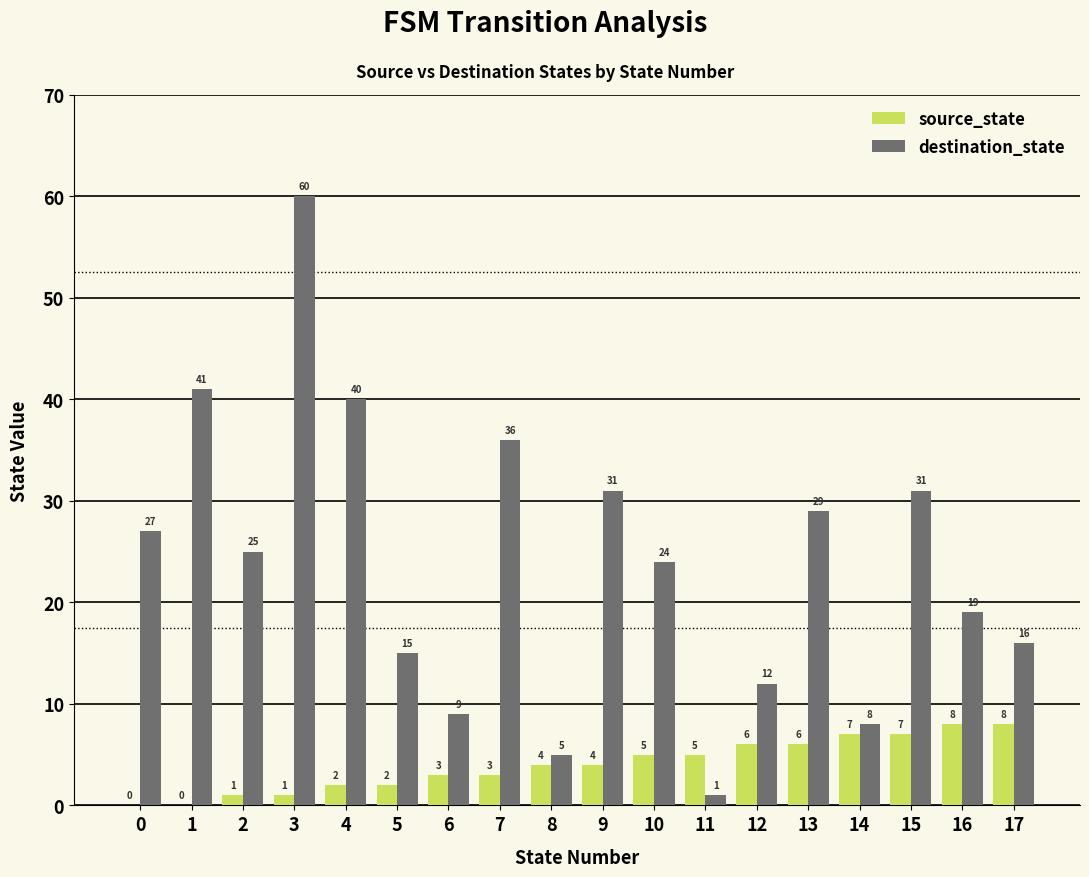

Read the destination_state value at 6, to the nearest 10.

10